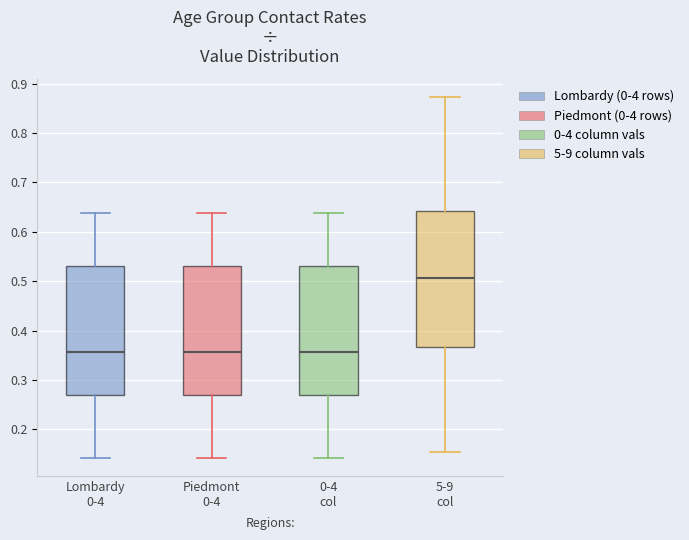

Where does the median line of the box for Lombardy 0-4 sit on the y-axis? The values are not printed on the chart, so give them approximately, as read against the axis.

0.36